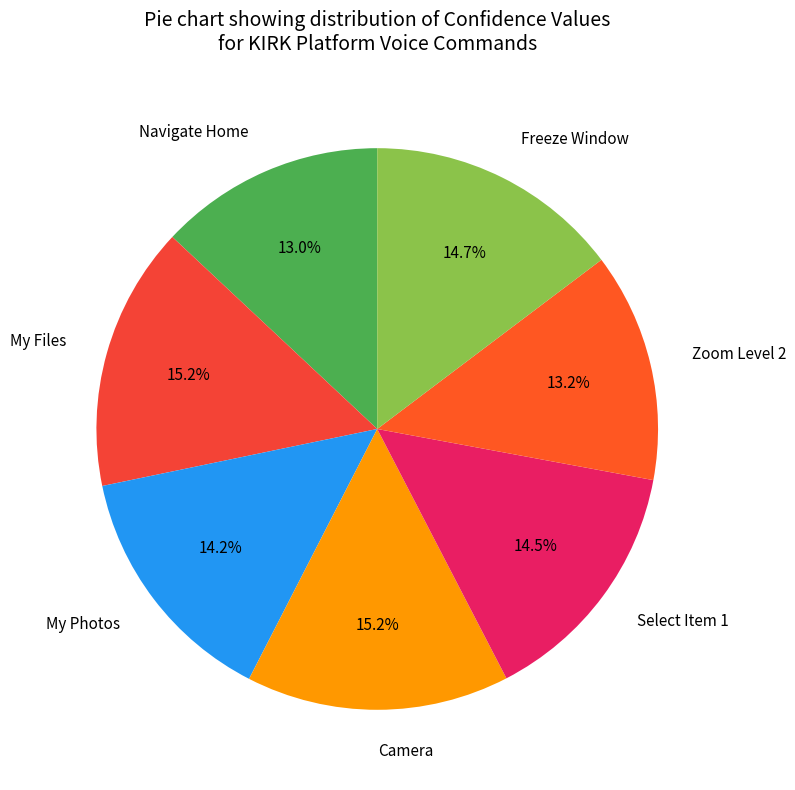

Combined, do Navigate Home and My Photos account for over 50%?

No